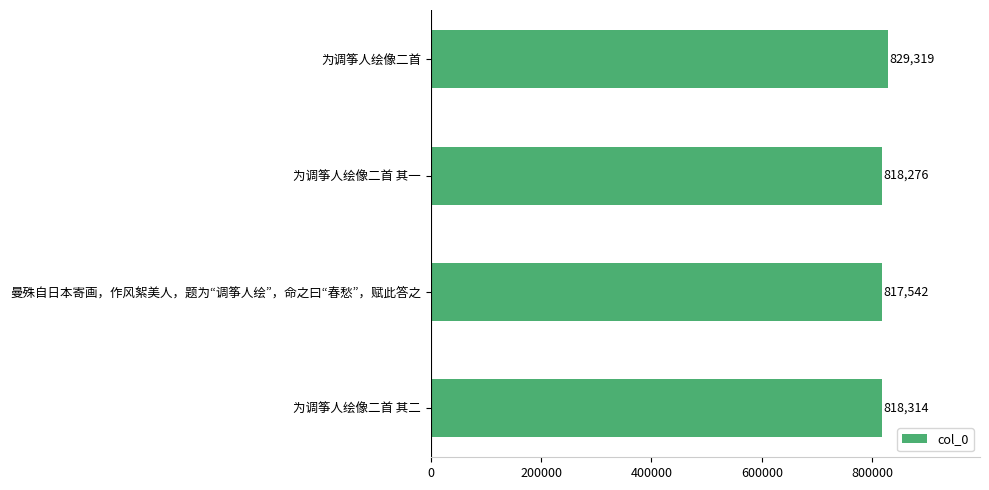

At which category does the chart reach its minimum across all series?

曼殊自日本寄画，作风絮美人，题为“调筝人绘”，命之曰“春愁”，赋此答之